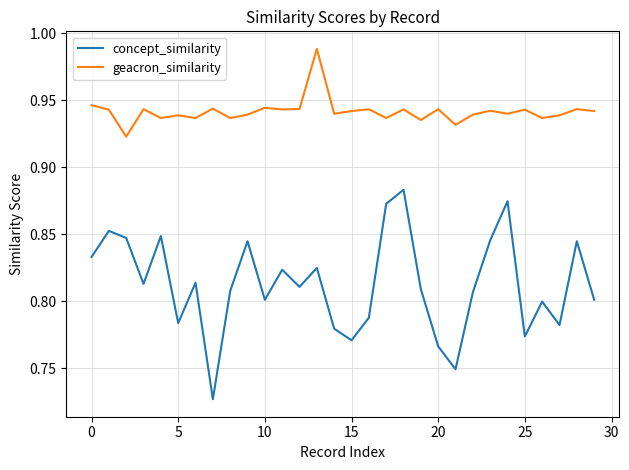

True or false: concept_similarity and geacron_similarity cross at least once.

False